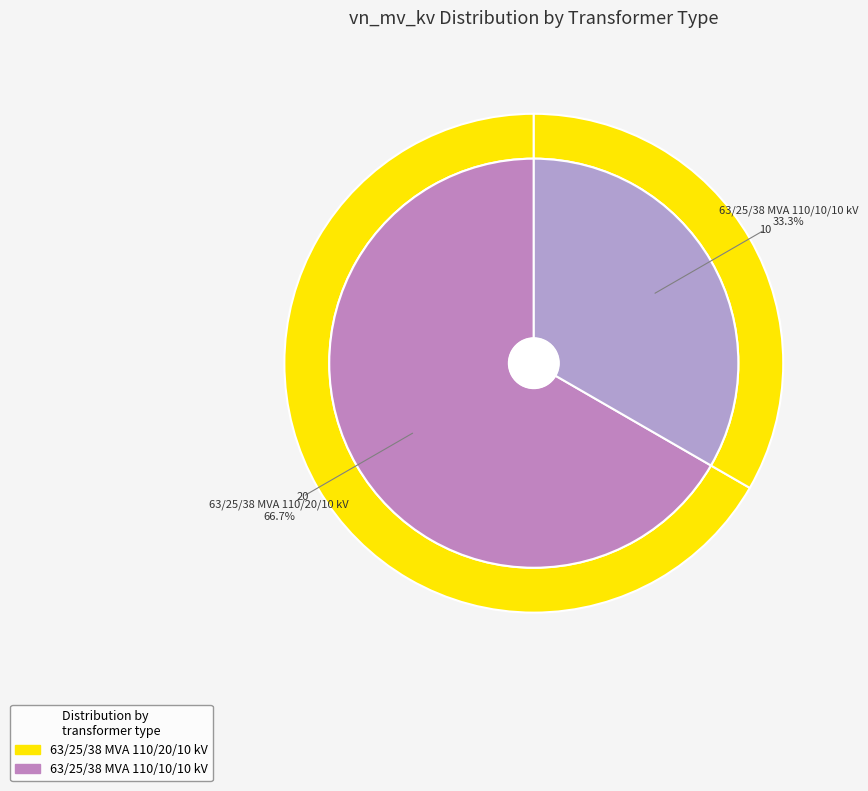

True or false: 63/25/38 MVA 110/10/10 kV accounts for 33% of the total.

True